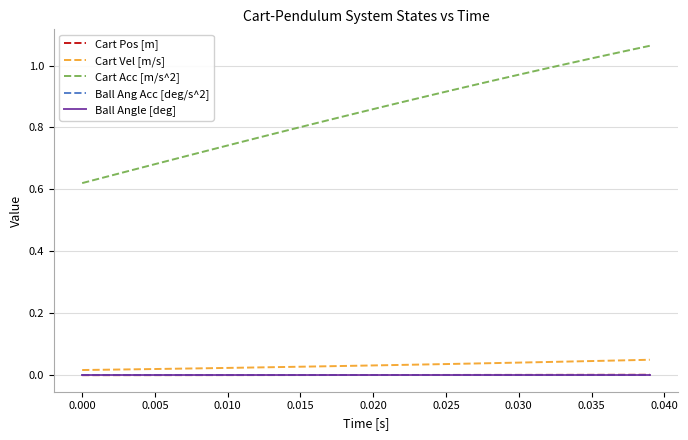

True or false: Ball Ang Acc [deg/s^2] and Cart Pos [m] cross at least once.

False